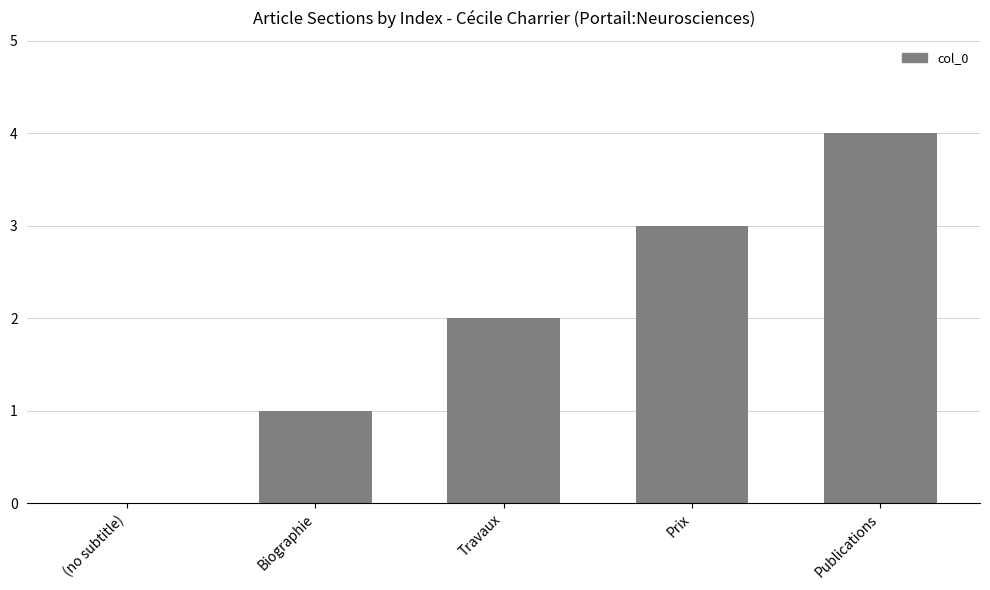

What is the average value?

2